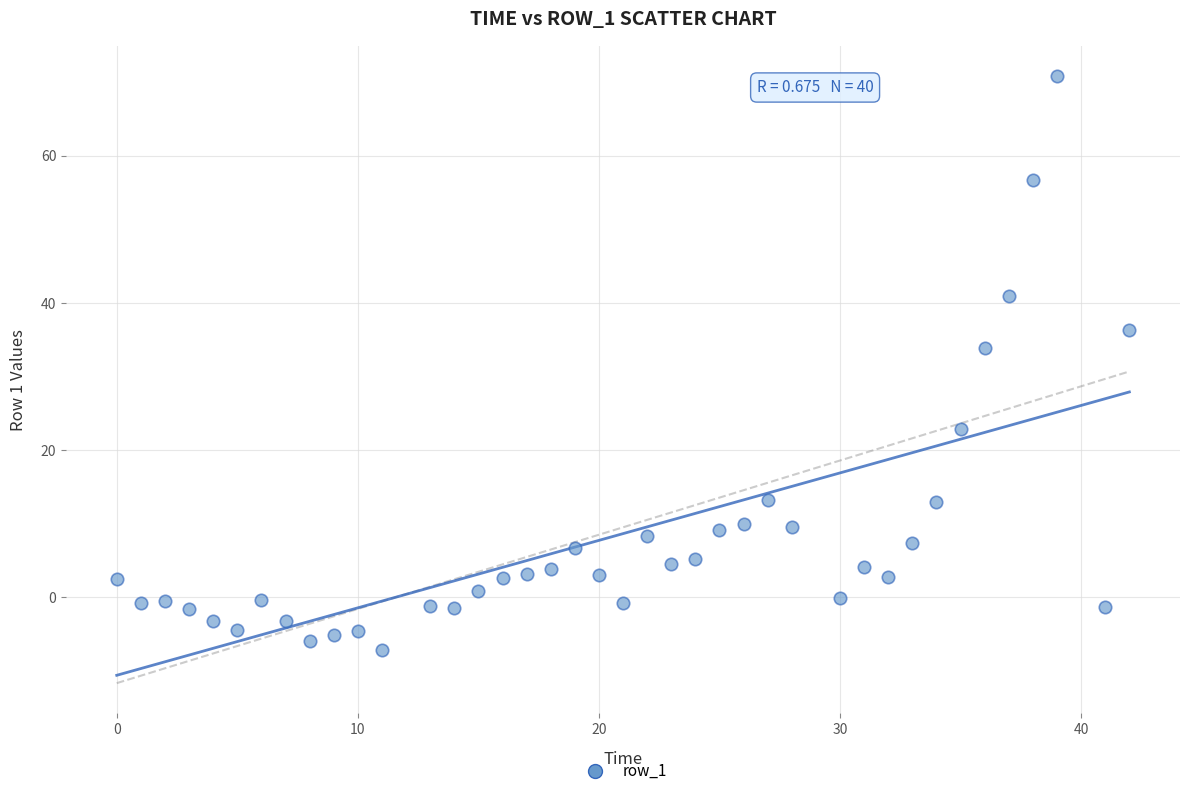

What Y value in the scatter plot is closest to 31?

33.8